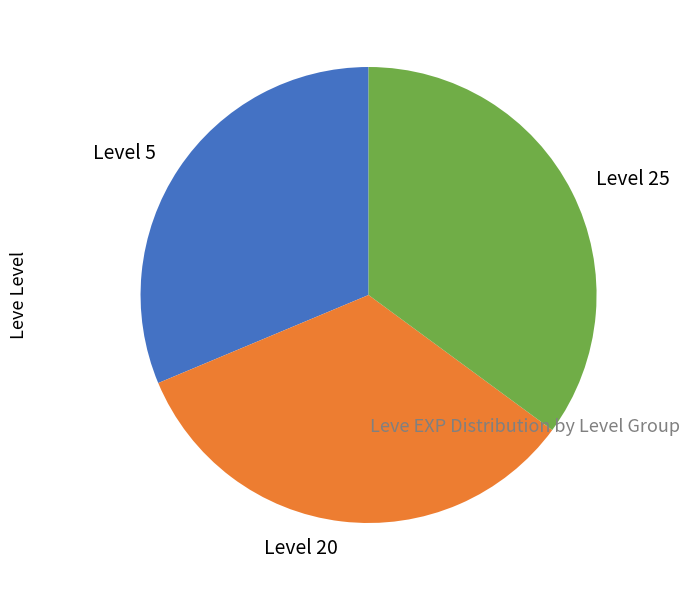

Do Level 25 and Level 20 together represent more than half of the pie?

Yes